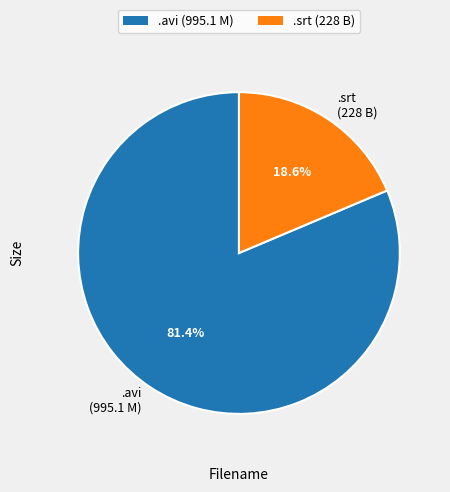

Between .srt (228 B) and .avi (995.1 M), which is larger?

.avi (995.1 M)